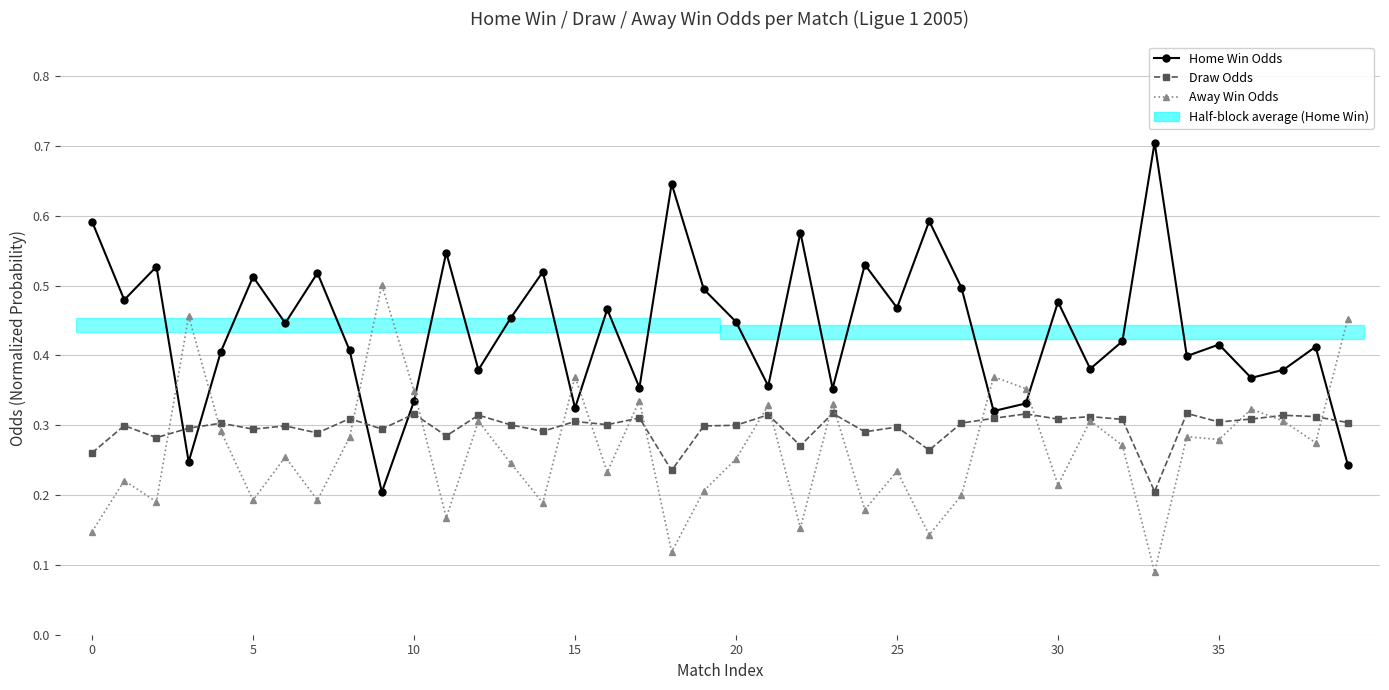

Which series has the widest spread of values?

Home Win Odds